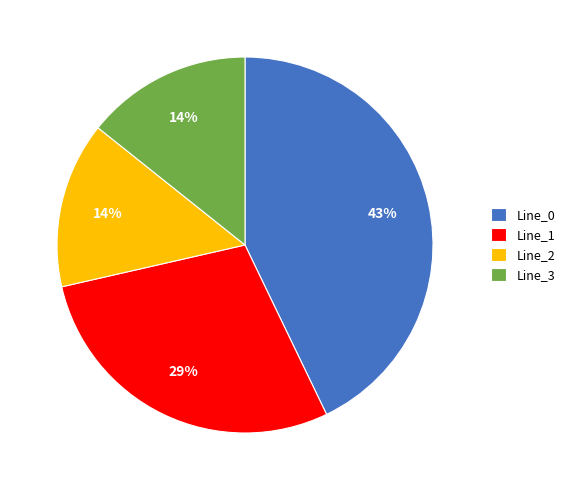

True or false: Line_0 accounts for 43% of the total.

True